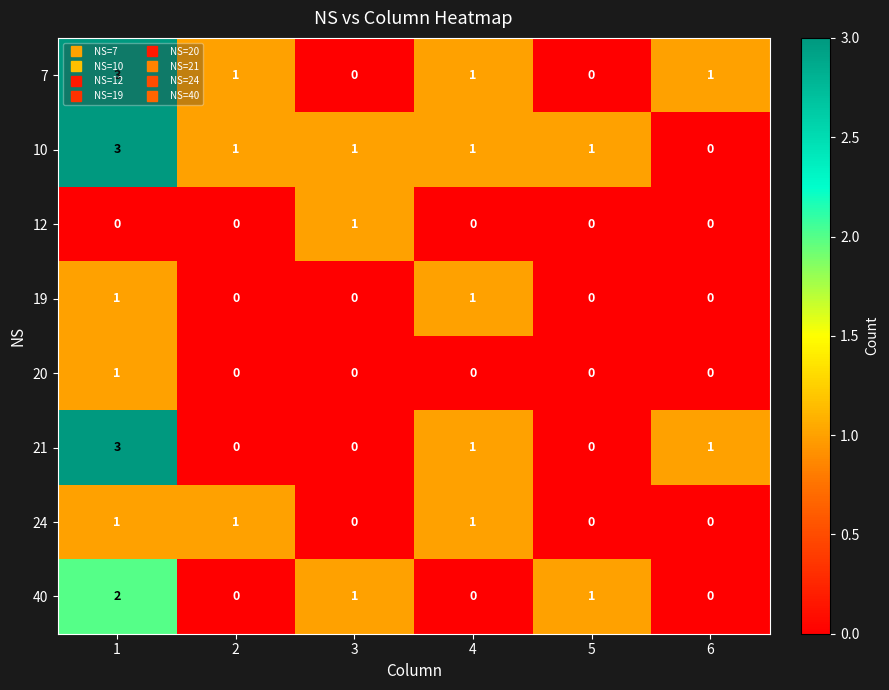

The 24 series shows 0 at 6. True or false?

True